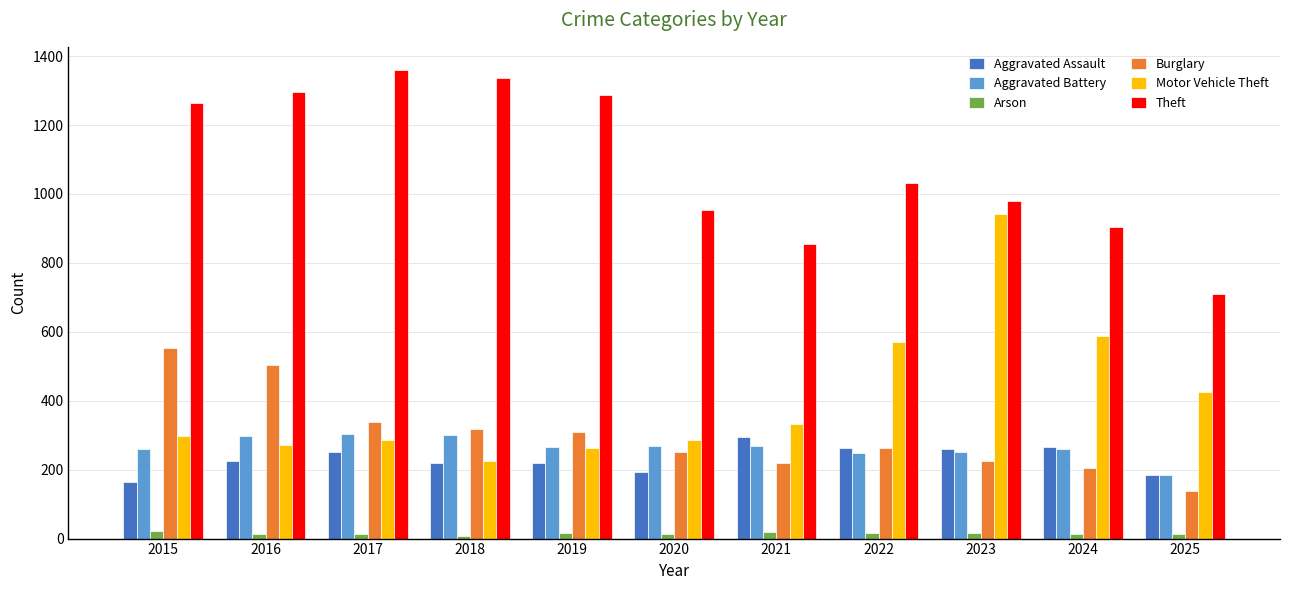

What are all the series names shown in the legend?

Aggravated Assault, Aggravated Battery, Arson, Burglary, Motor Vehicle Theft, Theft